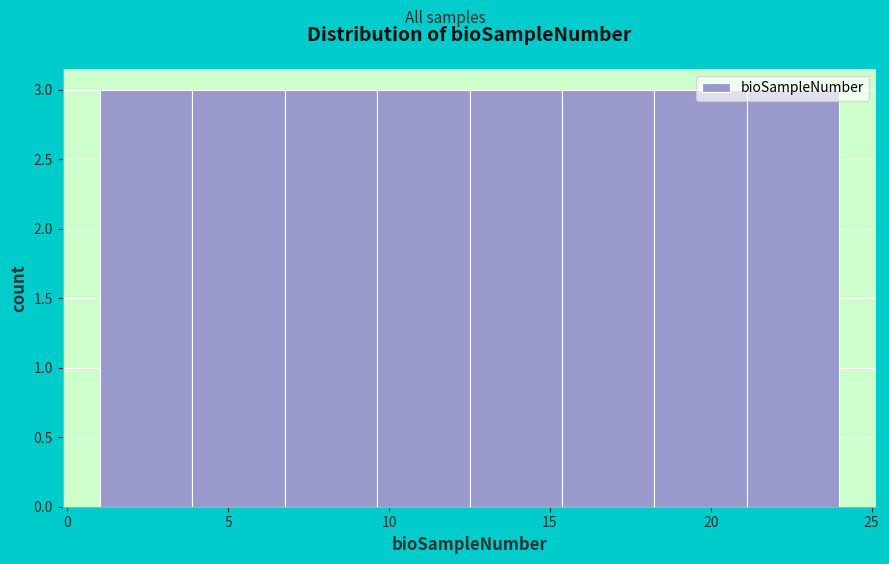

Reading left to right, list every bar in this chart as the range it spans on the x-axis followed by its height. Neither the bar edges nor the heights are printed on the chart, so give them approximately, as read against the axes.

1.0 to 4.0: 3
4.0 to 7.0: 3
7.0 to 9.5: 3
9.5 to 12.5: 3
12.5 to 15.5: 3
15.5 to 18.5: 3
18.5 to 21.0: 3
21.0 to 24.0: 3